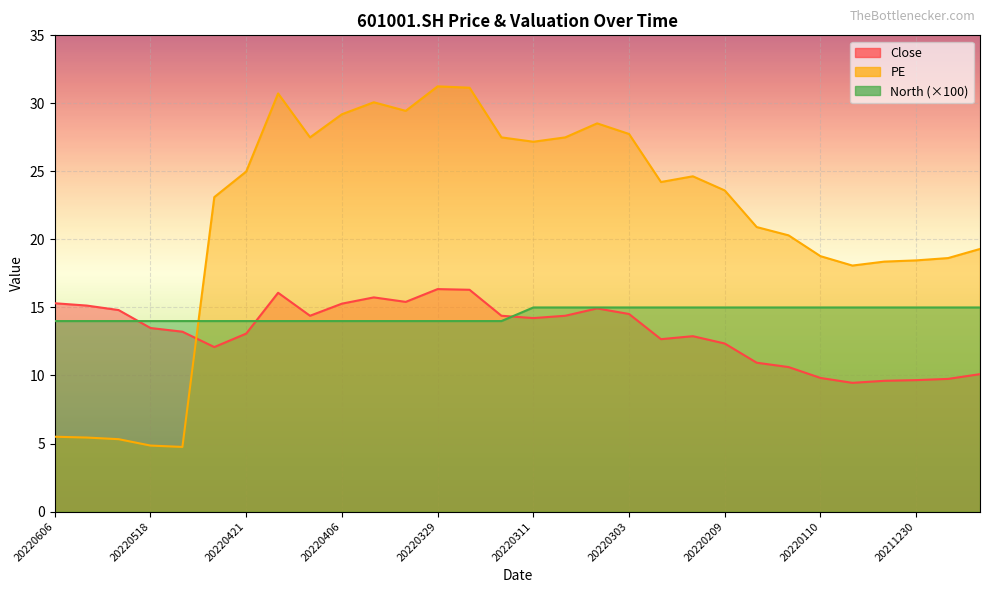

Which series has the widest spread of values?

PE